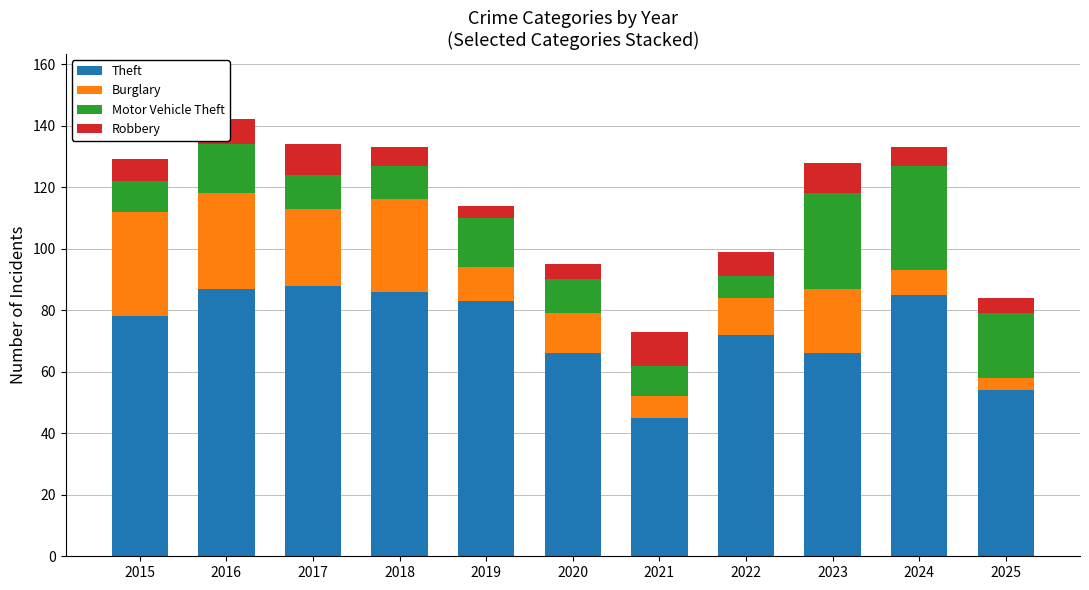

What is the maximum value for Theft?

88